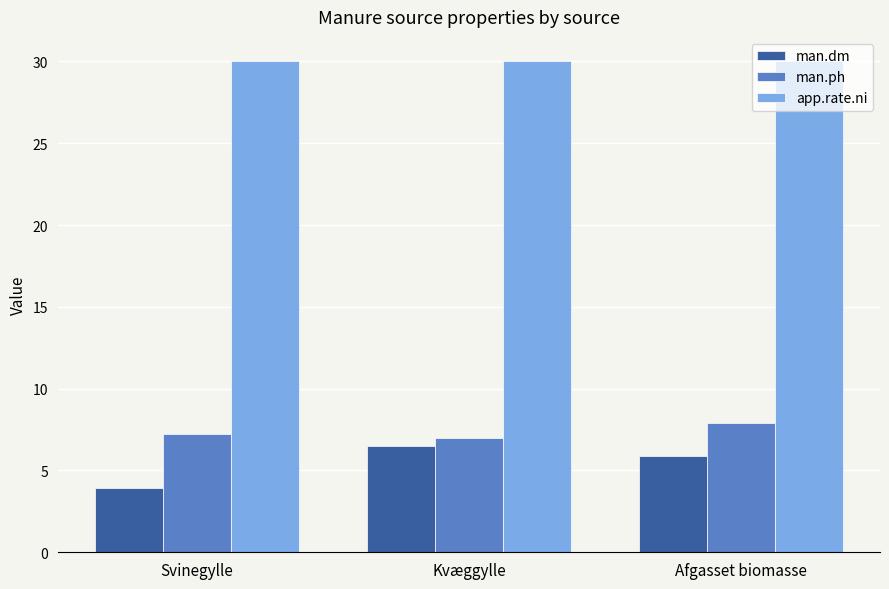

List the series in order of their peak value, lowest first.

man.dm, man.ph, app.rate.ni